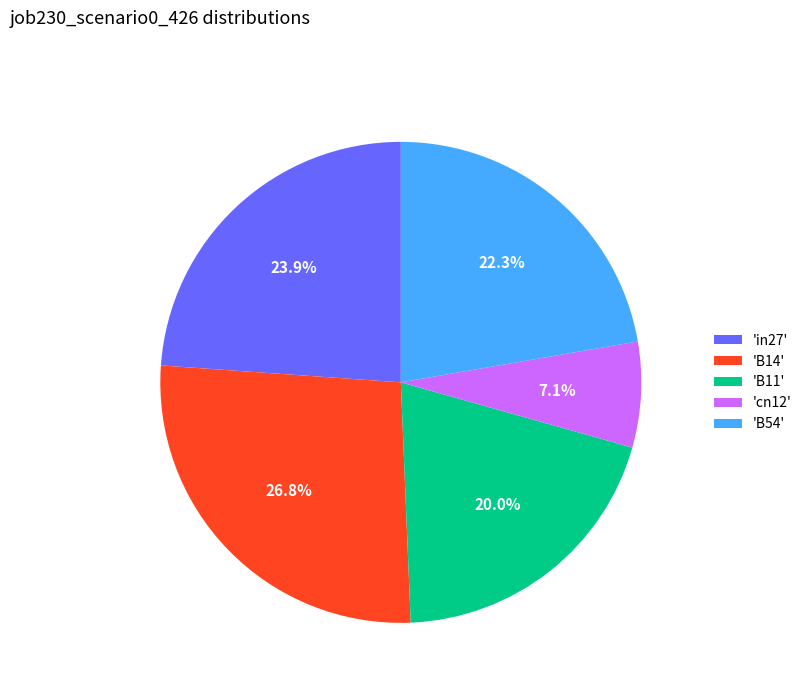

How many slices are in this pie chart?

5